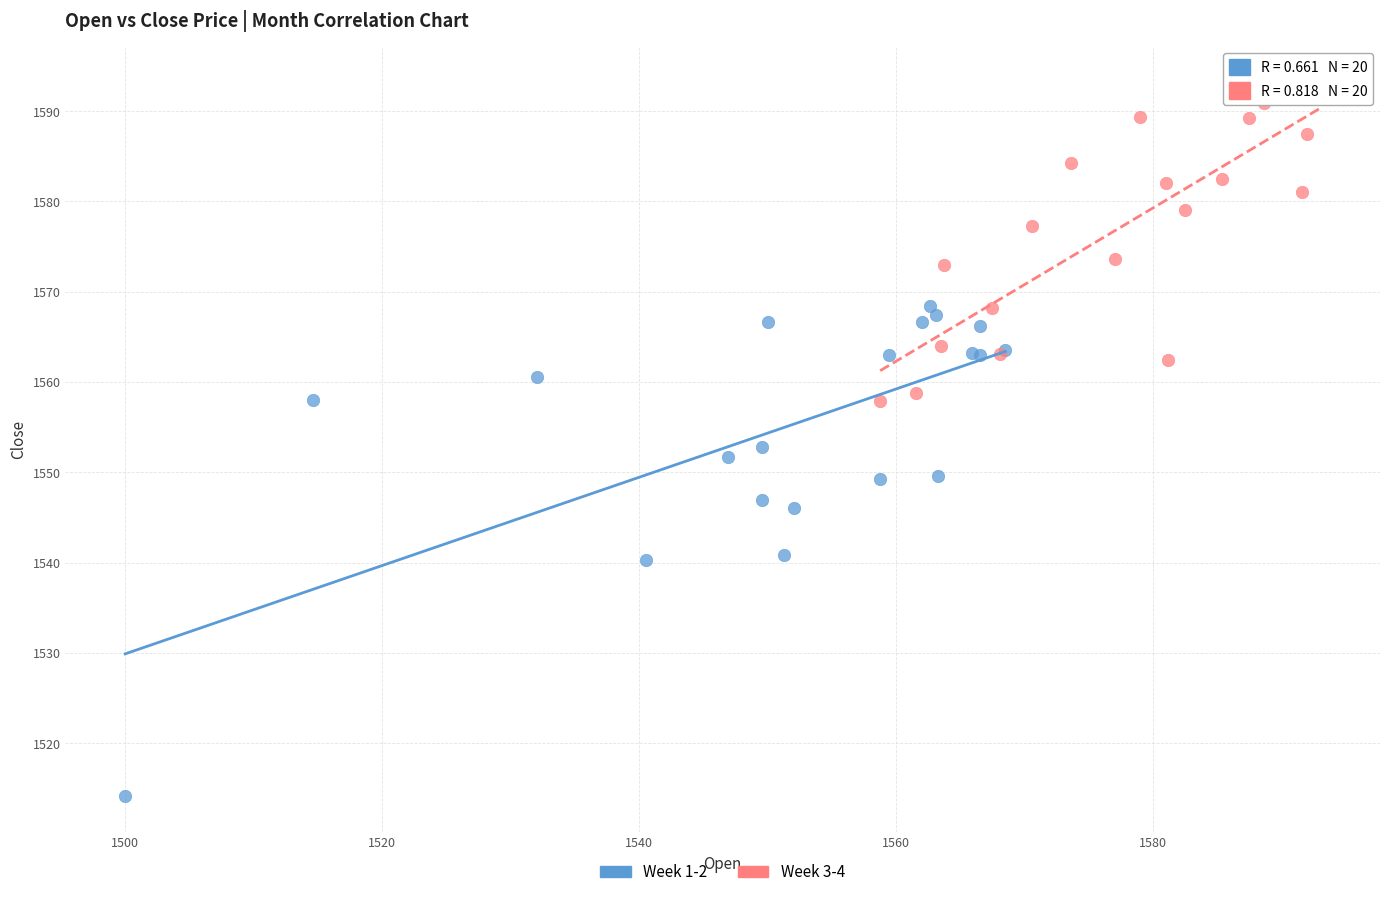

Which series contains the highest Y value?

Week 3-4